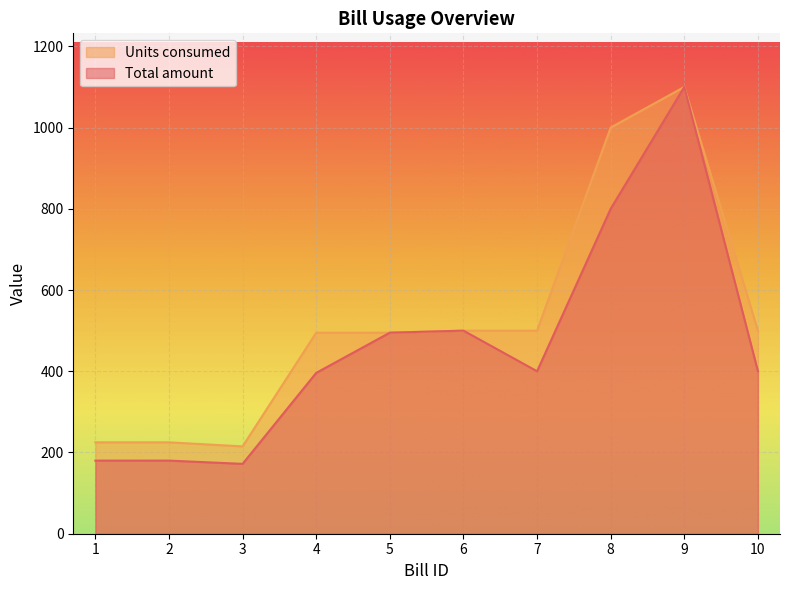

Between 6 and 9, which series saw the biggest shift?

Total amount